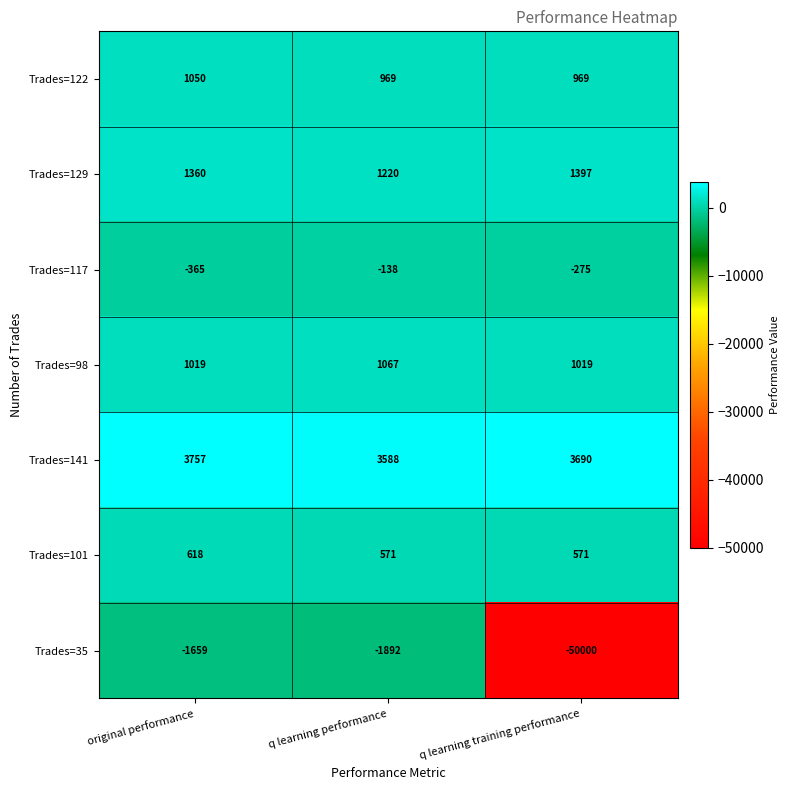

What is the total value across all series at q learning performance?

5385